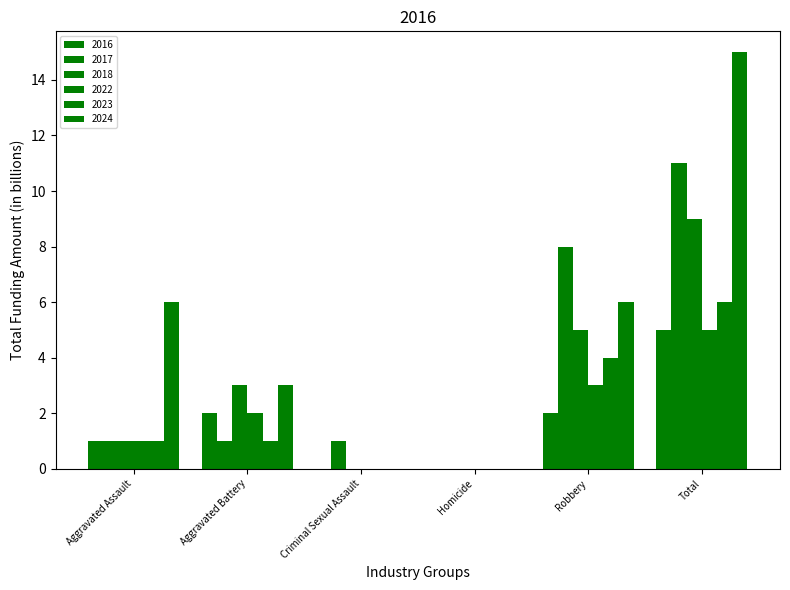

How many groups of bars are there?

6